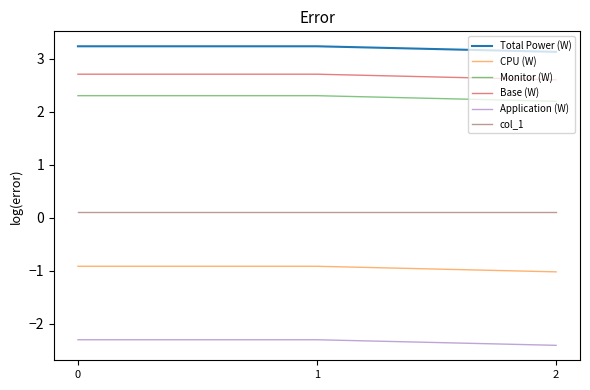

What are all the series names shown in the legend?

Total Power (W), CPU (W), Monitor (W), Base (W), Application (W), col_1